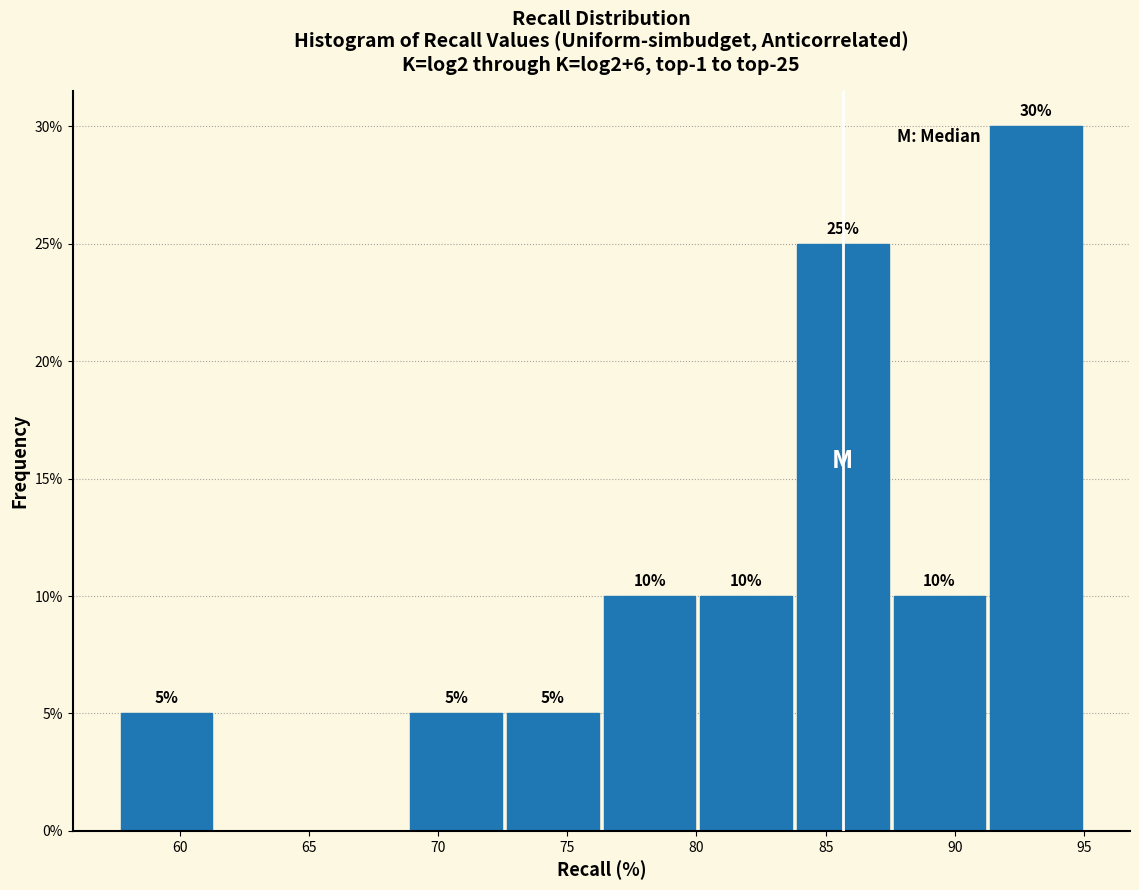

Which range on the x-axis has the tallest bar?

91.5 to 95.0